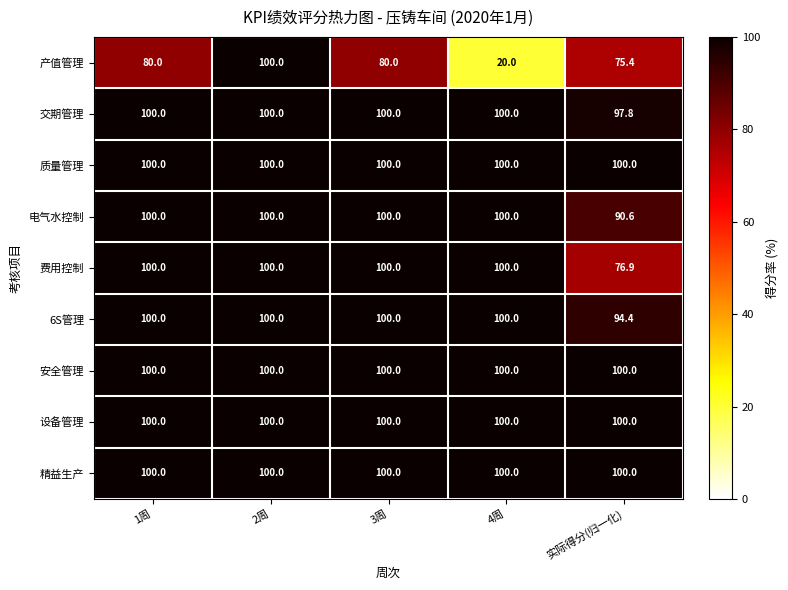

How many distinct data groups are displayed?

9